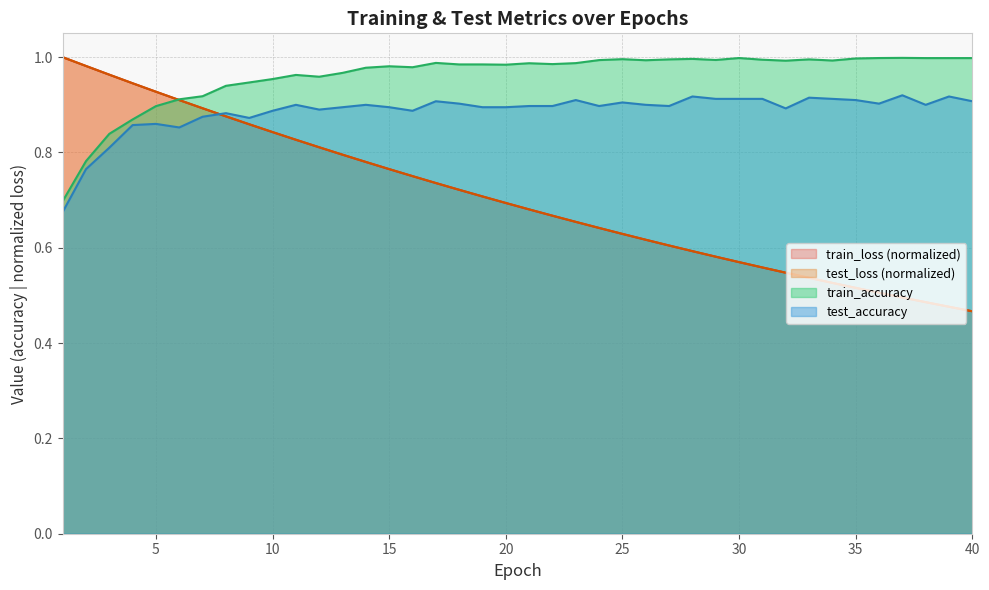

In test_accuracy, how many points are higher than both neighbors (excluding endpoints)?

11